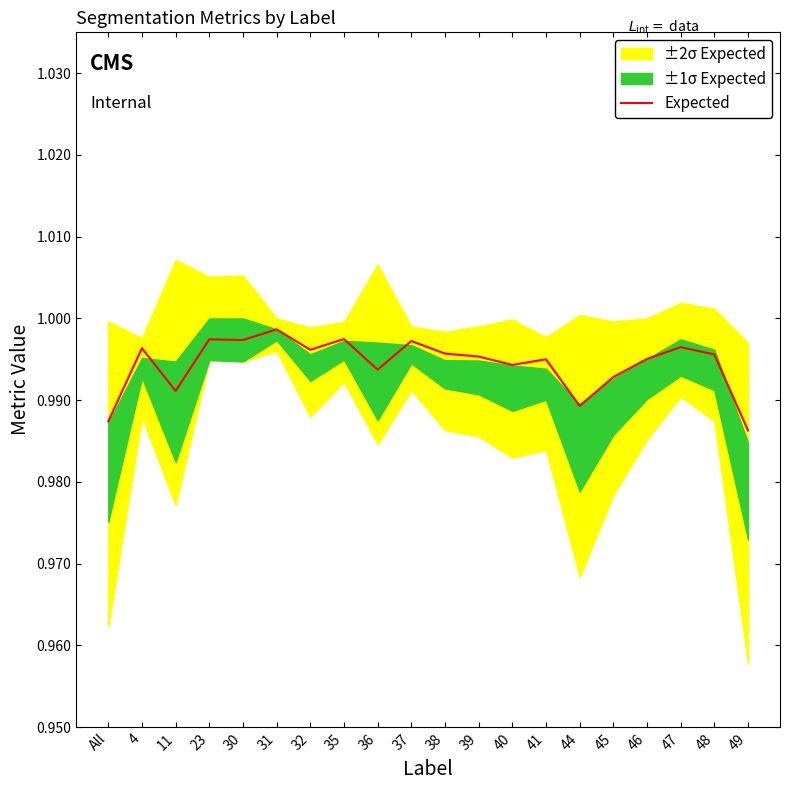

Where is the first local minimum?

11